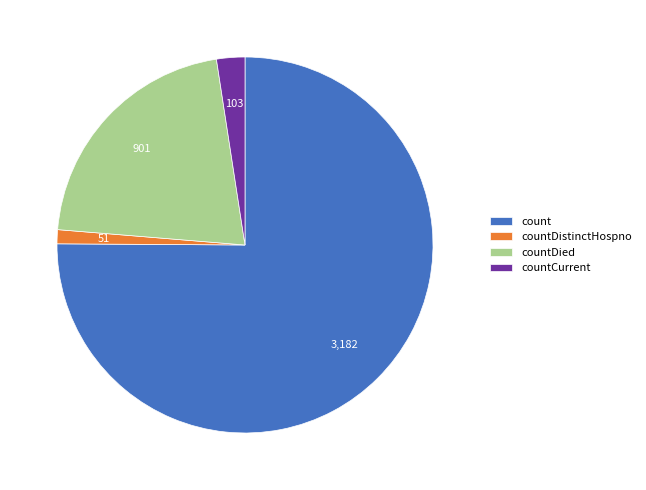

Combined, do countDistinctHospno and countCurrent account for over 50%?

No